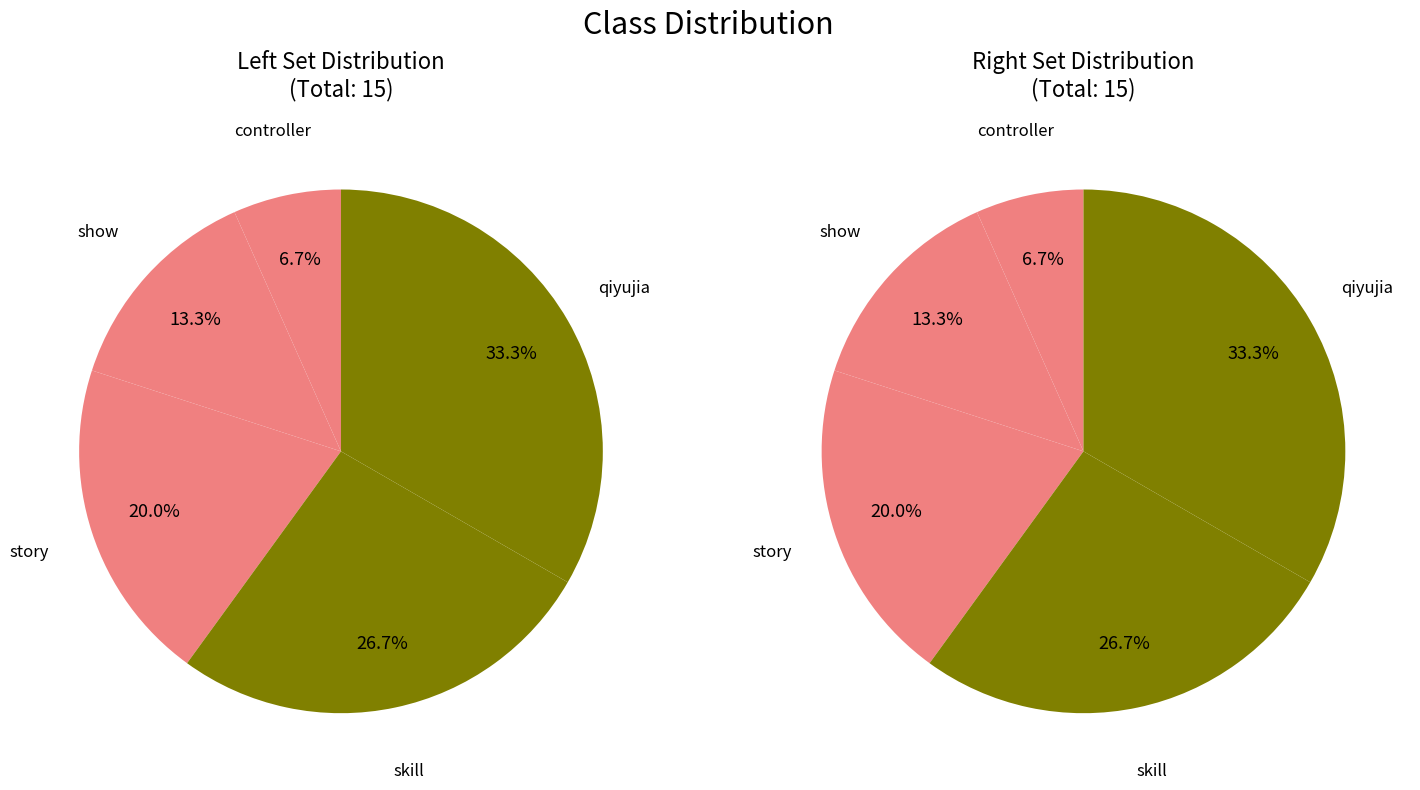

The skill slice represents 39% of the pie. True or false?

False